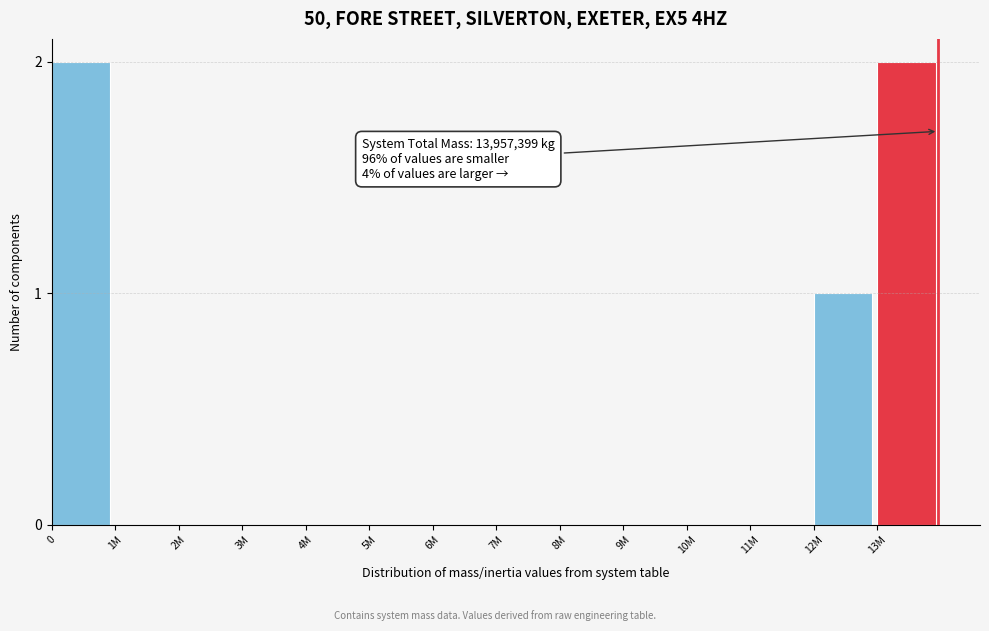

Reading right to left, extract all data points from this chart.

13M=2	12M=1	11M=0	10M=0	9M=0	8M=0	7M=0	6M=0	5M=0	4M=0	3M=0	2M=0	1M=0	0=2